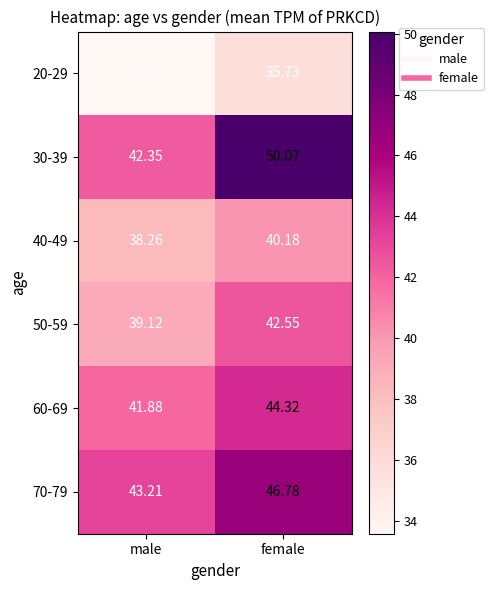

Which series changed the most between male and female?

30-39